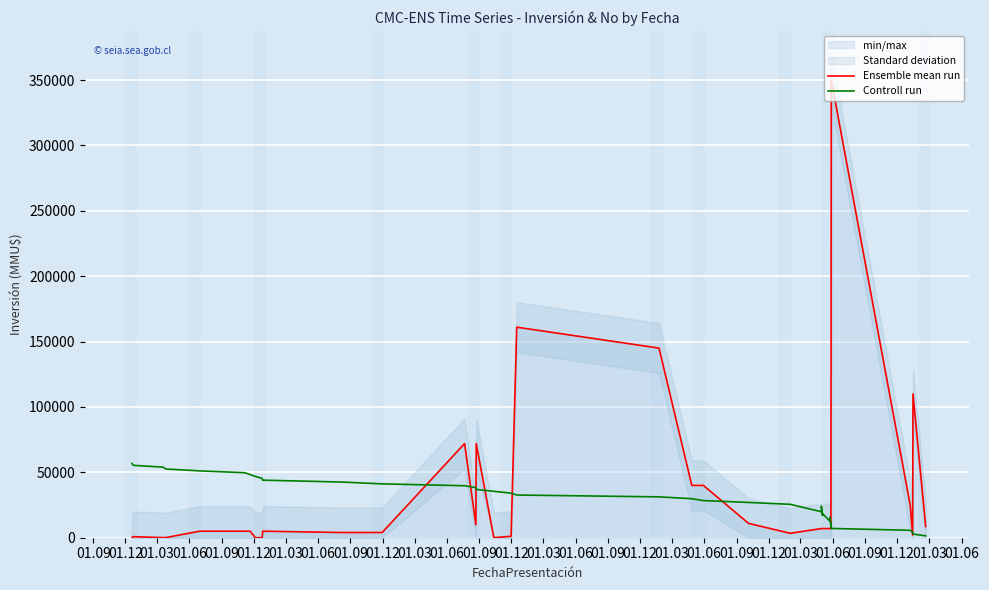

How many values in the Ensemble mean run series are below 7000?

16